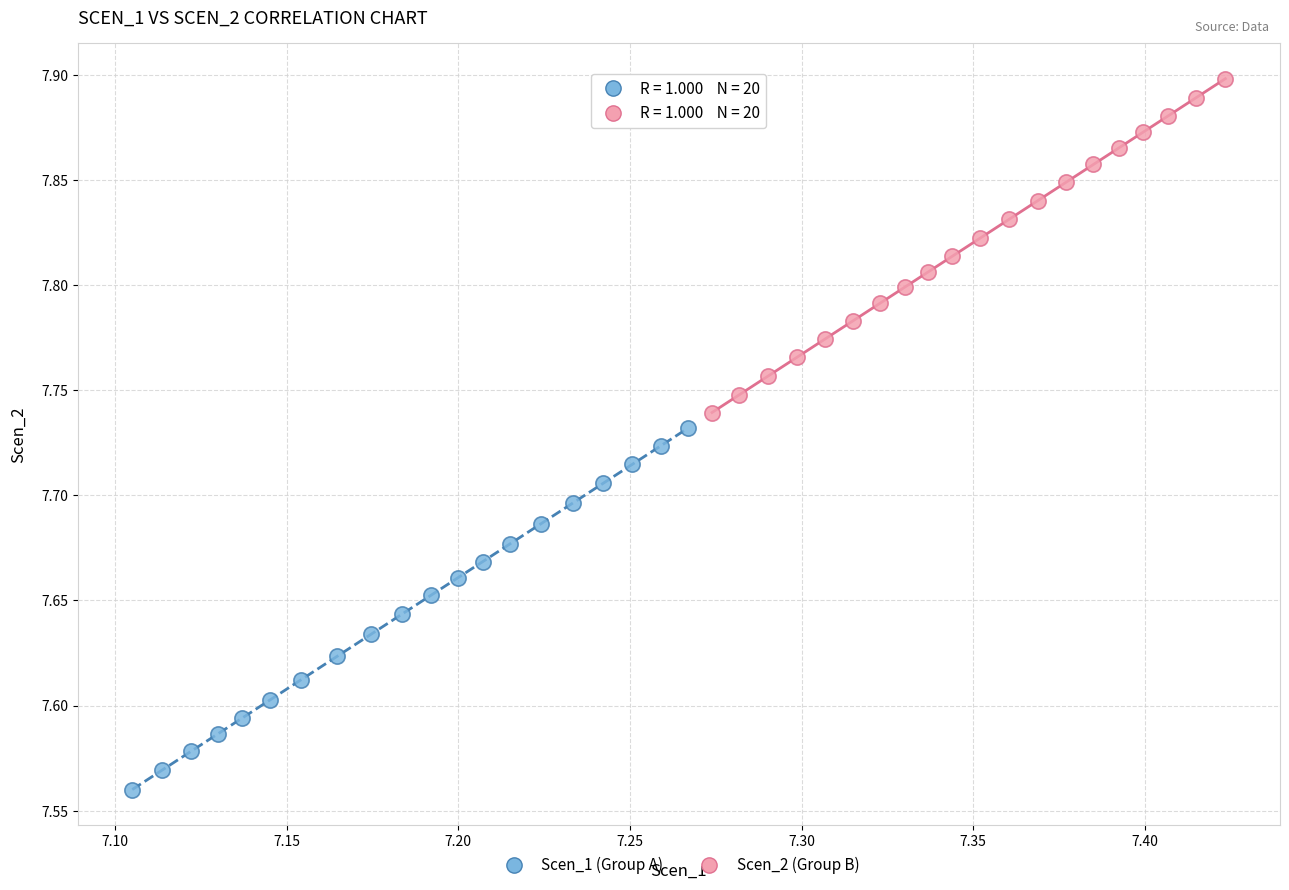

Which series has the largest Y range (max minus min)?

Scen_1 (Group A)